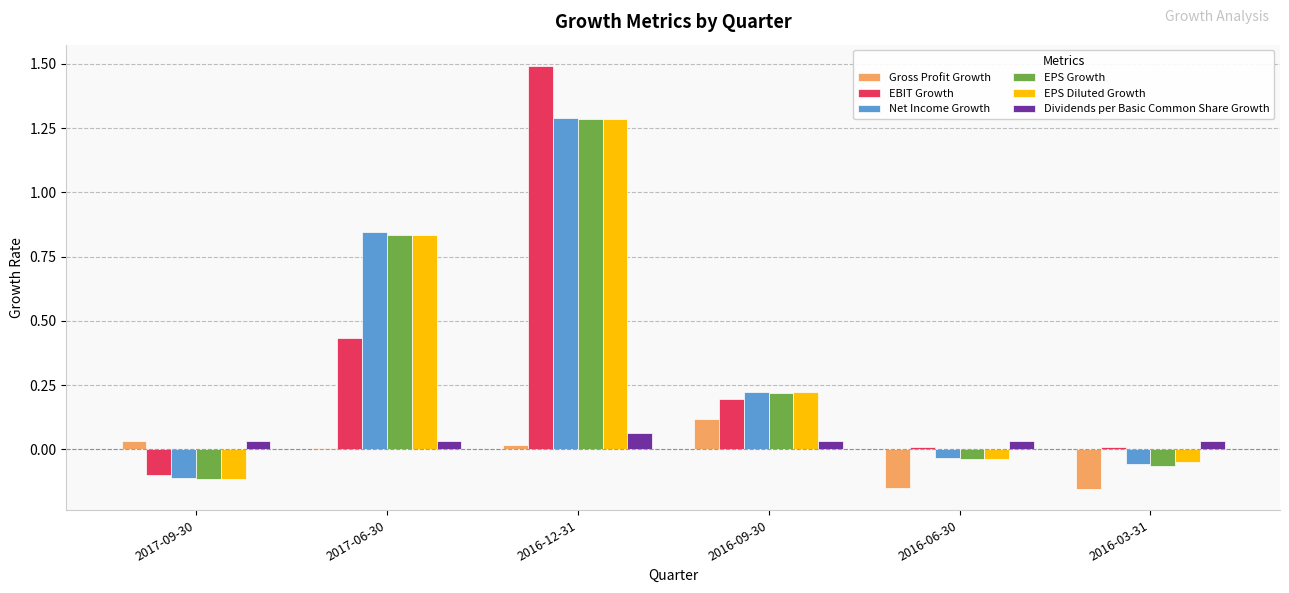

What is the difference between the EPS Growth values at 2017-06-30 and 2016-03-31?

0.9